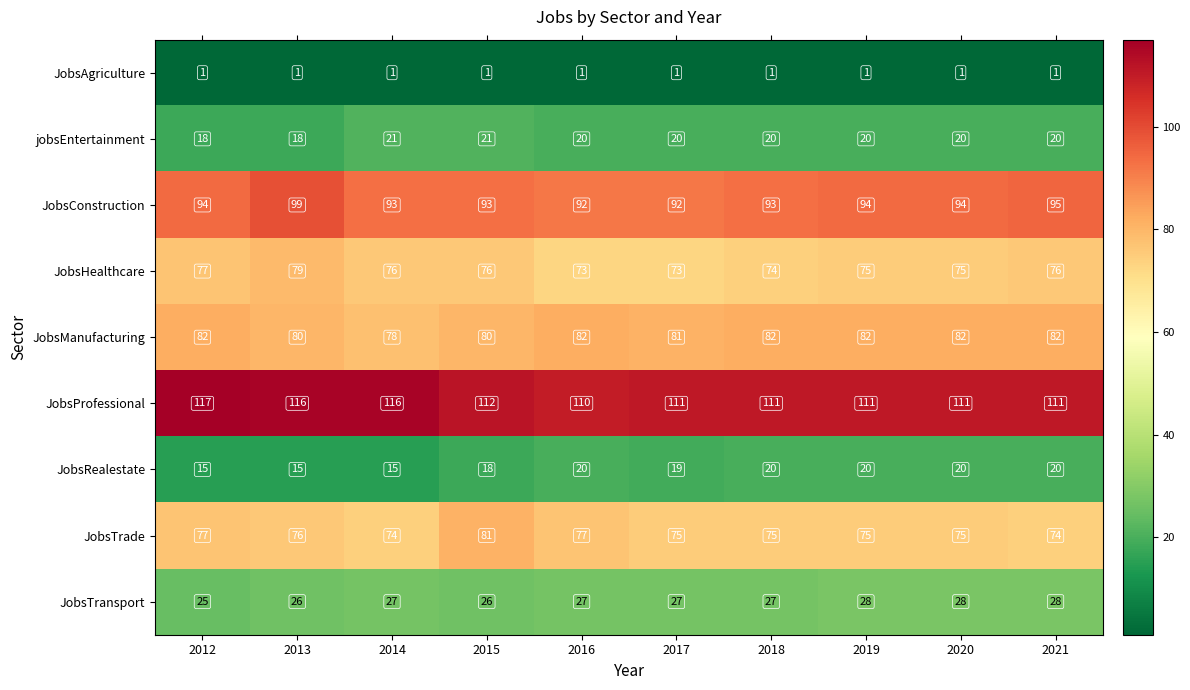

What is the maximum value shown in the chart?

117